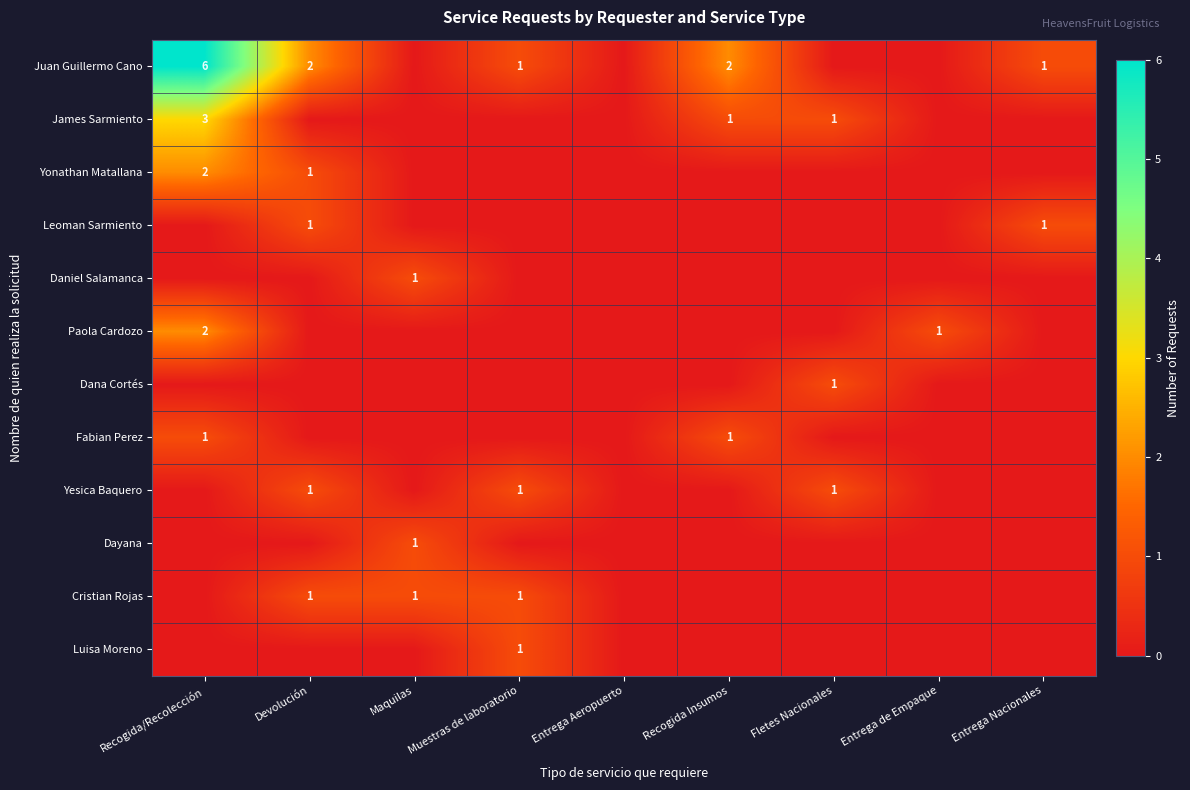

The value of Paola Cardozo at Maquilas is 1. True or false?

False